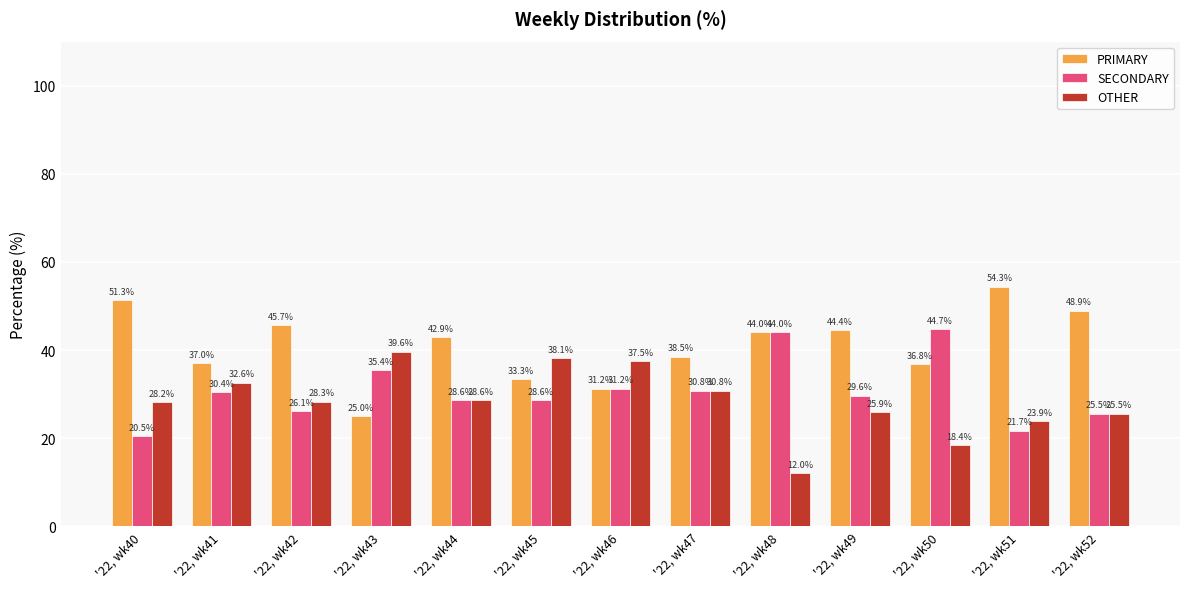

What is the spread (max minus min) of values at '22, wk52?

23.4